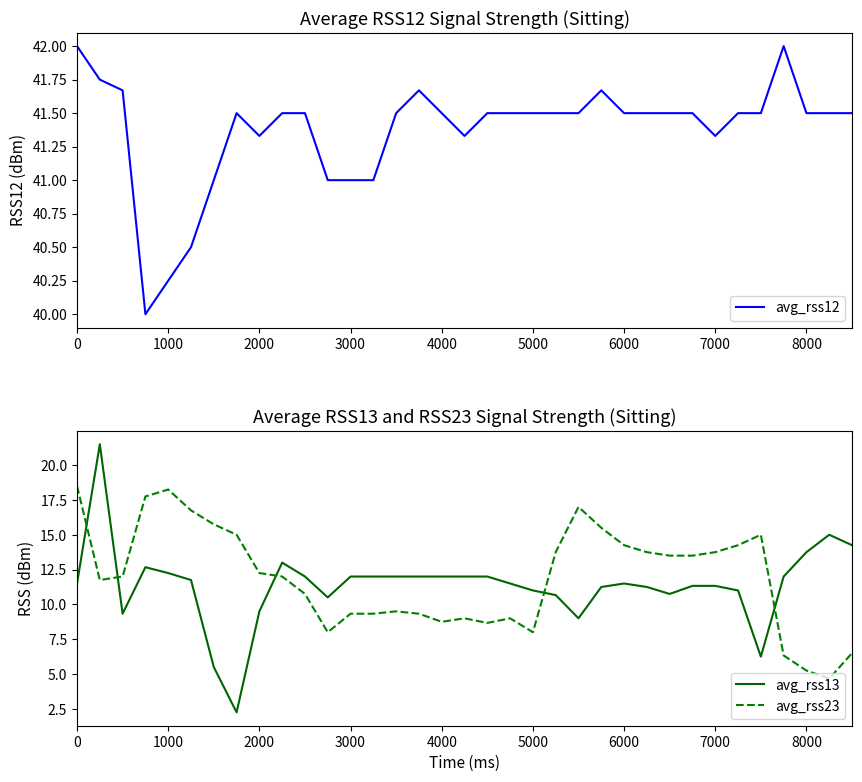

Is this an area chart (filled region under the line)?

No